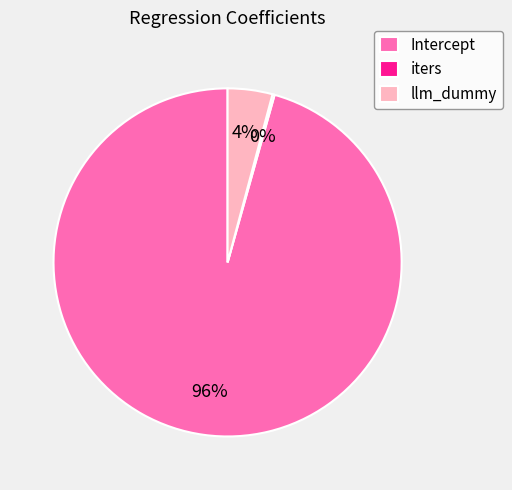

To the nearest percent, what portion does llm_dummy represent?

4%